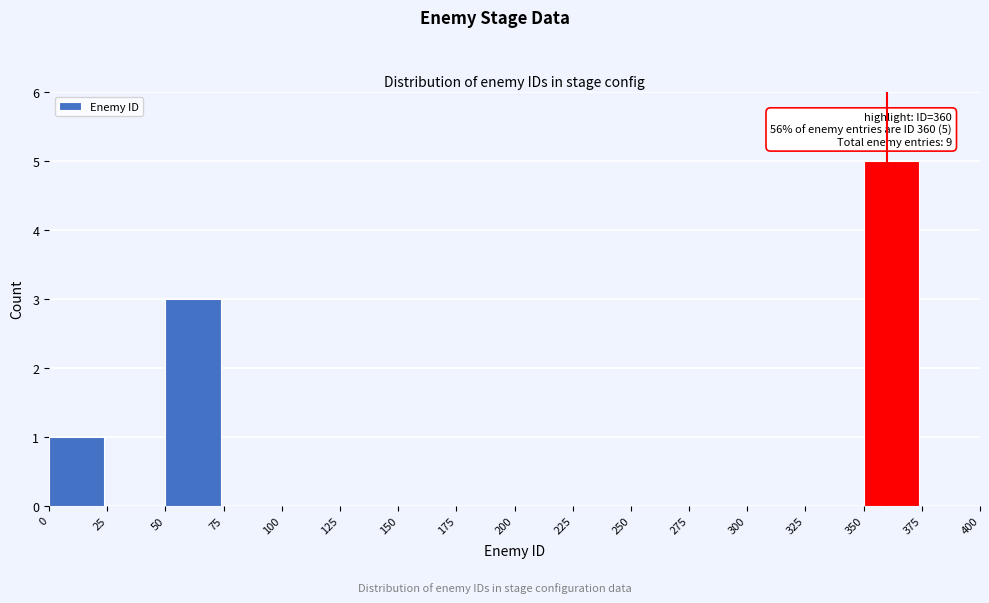

Over which range of the x-axis is the bar tallest?

350 to 375